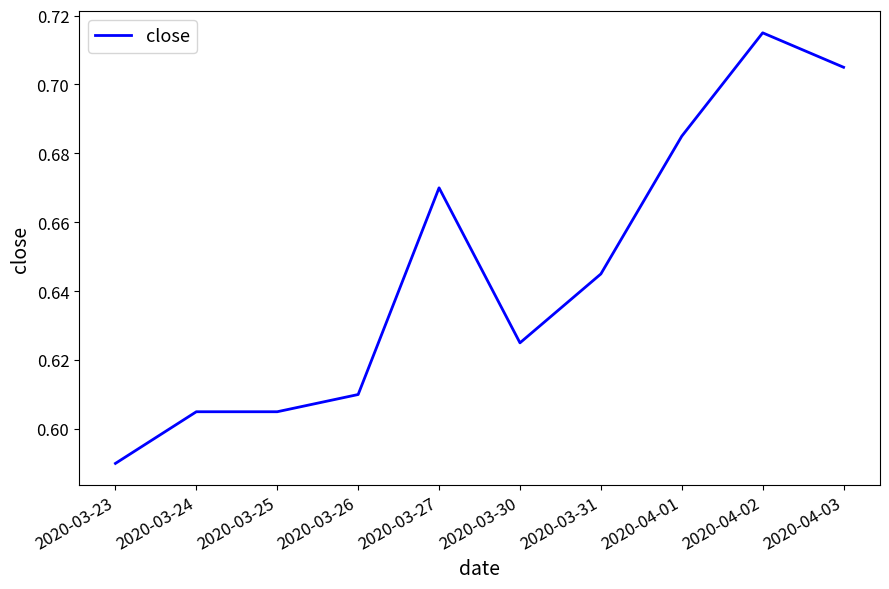

Where is the data nearest to the value 0?

2020-03-23